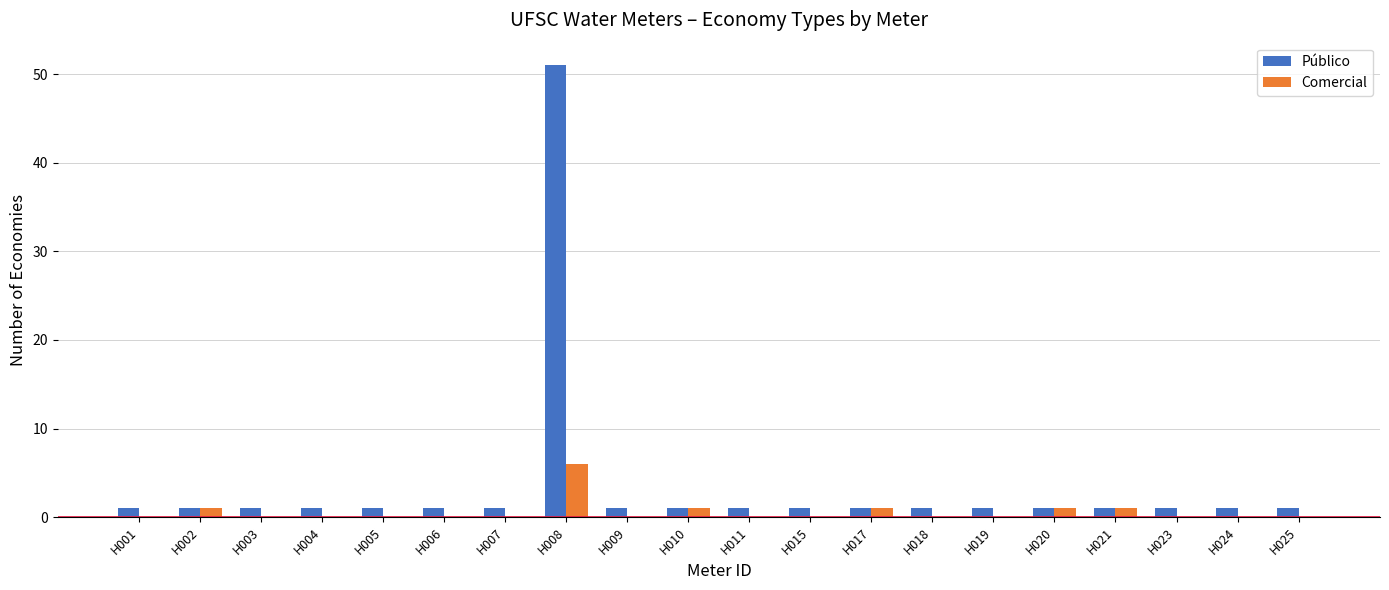

Count the number of categories in the chart.

20